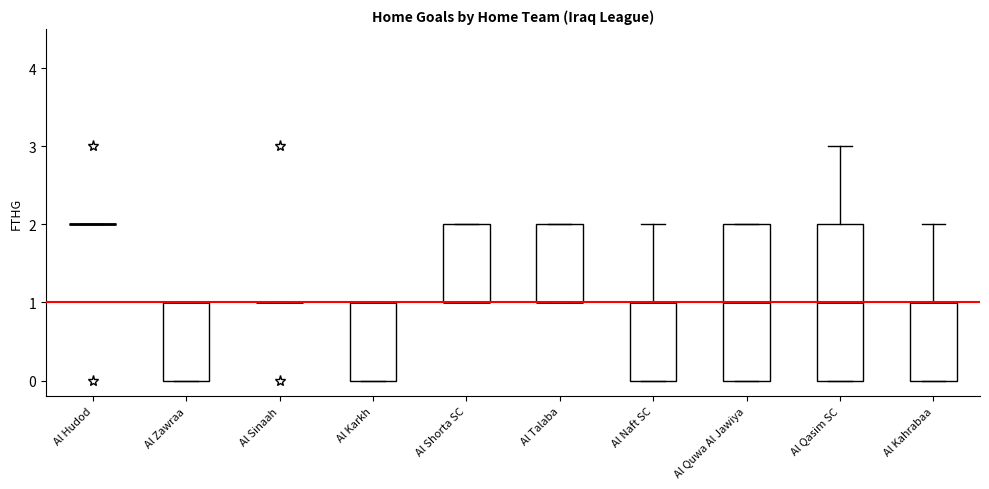

Reading left to right, transcribe this box plot: for each box, give where its median line is, the range the box spans, and where its two whiskers end, as read against the y-axis. The values are not printed on the chart, so give them approximately, as read against the axis.

Al Hudod: box collapsed to a line at 2, whiskers 2 to 2
Al Zawraa: median 1 (drawn on the box's upper edge), box 0 to 1, whiskers 0 to 1
Al Sinaah: box collapsed to a line at 1, whiskers 1 to 1
Al Karkh: median 1 (drawn on the box's upper edge), box 0 to 1, whiskers 0 to 1
Al Shorta SC: median 1 (drawn on the box's lower edge), box 1 to 2, whiskers 1 to 2
Al Talaba: median 1 (drawn on the box's lower edge), box 1 to 2, whiskers 1 to 2
Al Naft SC: median 1 (drawn on the box's upper edge), box 0 to 1, whiskers 0 to 2
Al Quwa Al Jawiya: median 1, box 0 to 2, whiskers 0 to 2
Al Qasim SC: median 1, box 0 to 2, whiskers 0 to 3
Al Kahrabaa: median 1 (drawn on the box's upper edge), box 0 to 1, whiskers 0 to 2